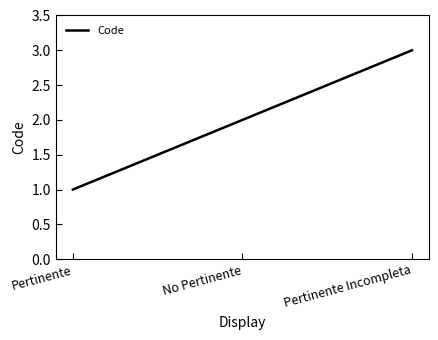

How many lines are shown in the chart?

1